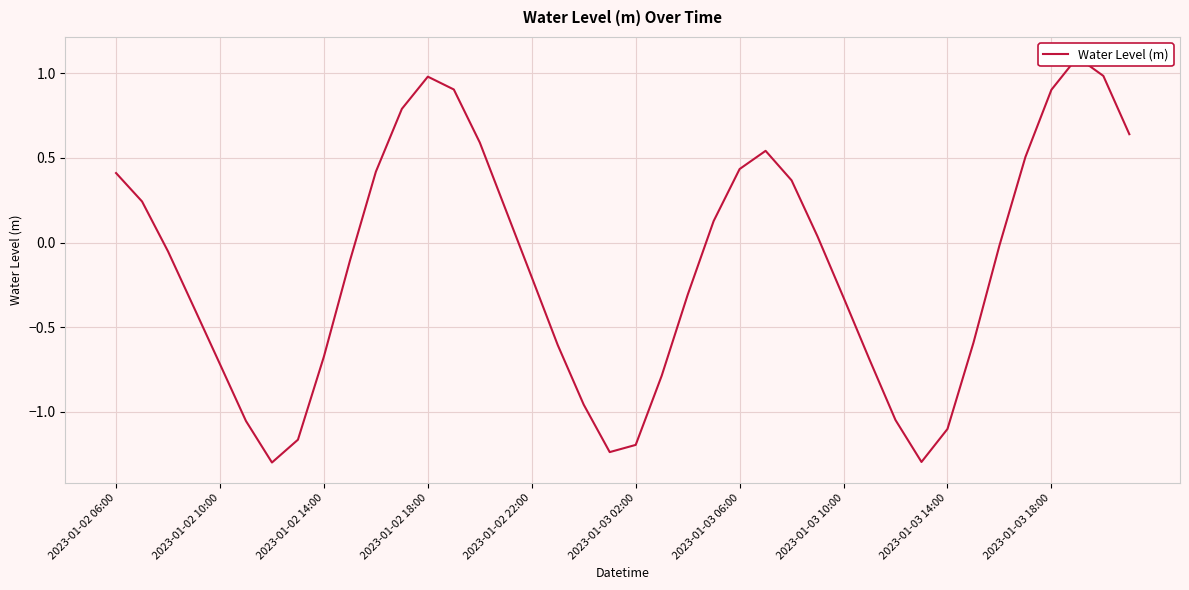

Reading left to right, what are all the values shown in this chart?

0.4	0.2	-0.1	-0.4	-0.7	-1.1	-1.3	-1.2	-0.7	-0.1	0.4	0.8	1.0	0.9	0.6	0.2	-0.2	-0.6	-1.0	-1.2	-1.2	-0.8	-0.3	0.1	0.4	0.5	0.4	0.0	-0.3	-0.7	-1.0	-1.3	-1.1	-0.6	-0.0	0.5	0.9	1.1	1.0	0.6